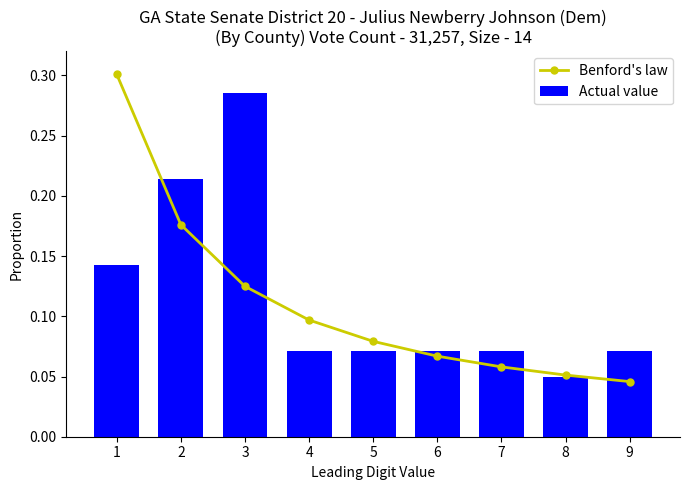

The value of Benford's law at 1 is 0.2. True or false?

False